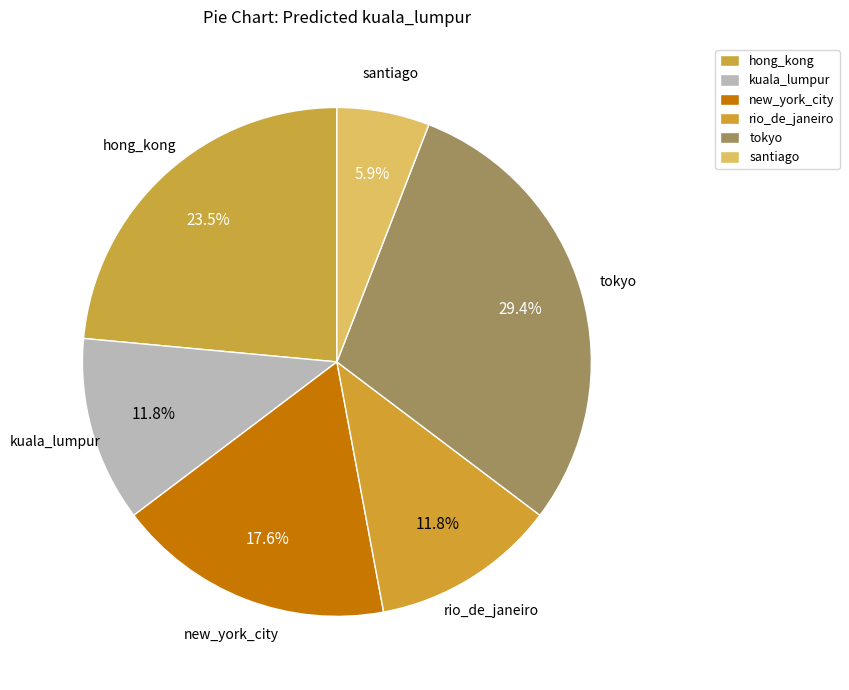

Count the number of slices in the pie.

6